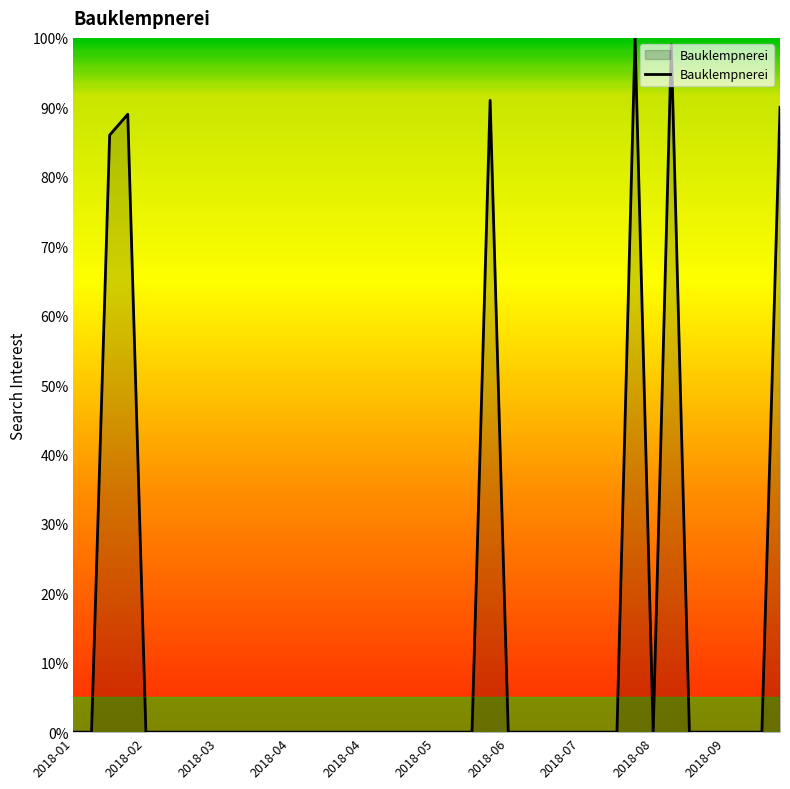

What is the difference between the maximum and minimum values?

100